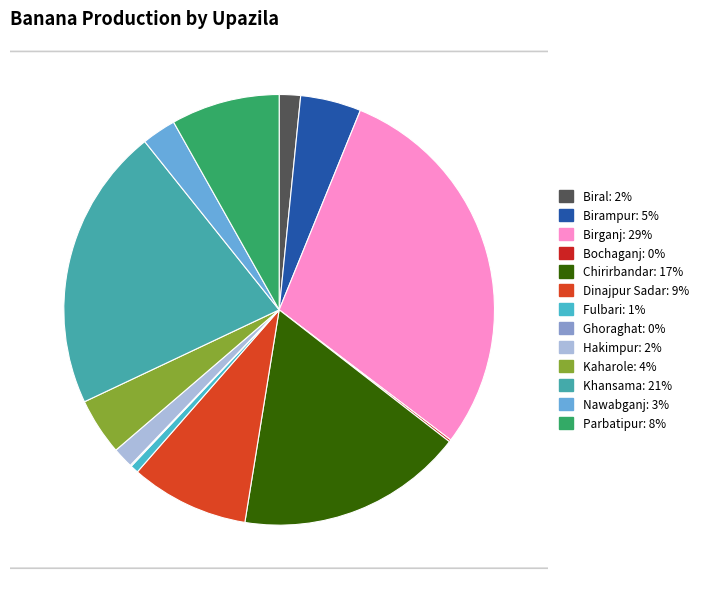

Rank the categories by value from highest to lowest.

Birganj, Khansama, Chirirbandar, Dinajpur Sadar, Parbatipur, Birampur, Kaharole, Nawabganj, Biral, Hakimpur, Fulbari, Bochaganj, Ghoraghat